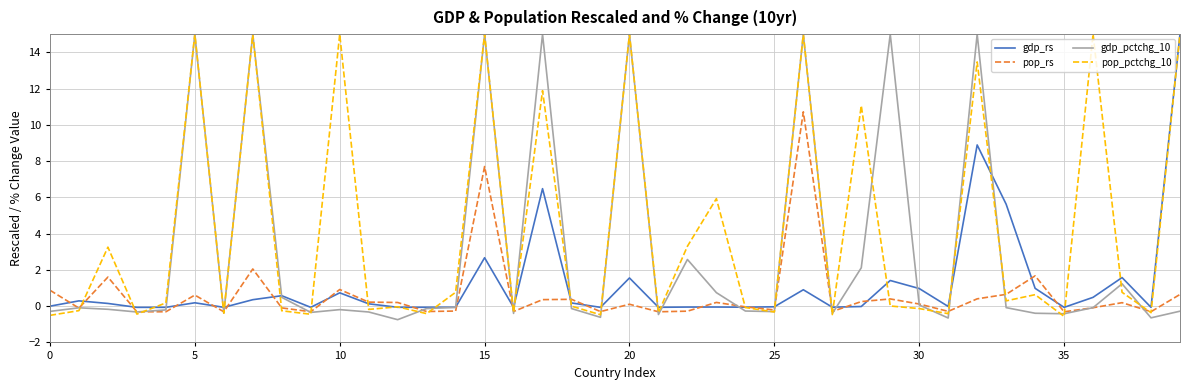

List the series in order of their overall mean, lowest first.

pop_rs, gdp_rs, gdp_pctchg_10, pop_pctchg_10